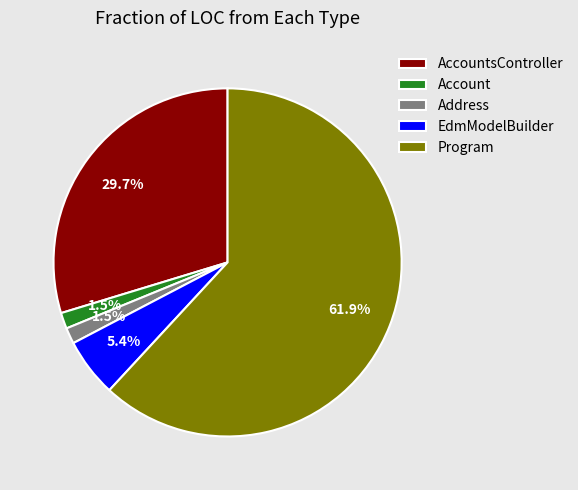

Is it true that AccountsController is 30% of the pie?

True